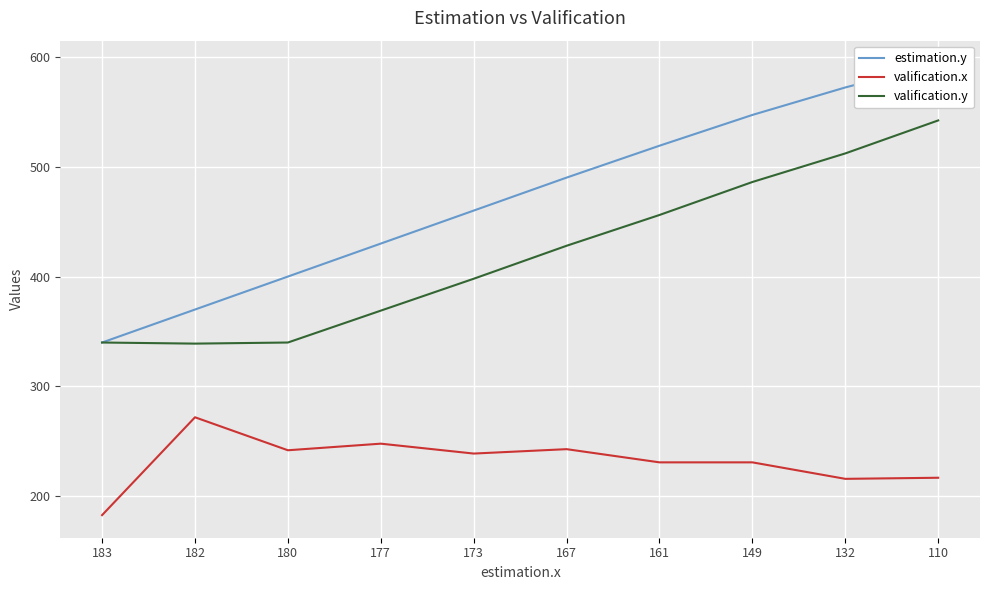

What are all the series names shown in the legend?

estimation.y, valification.x, valification.y